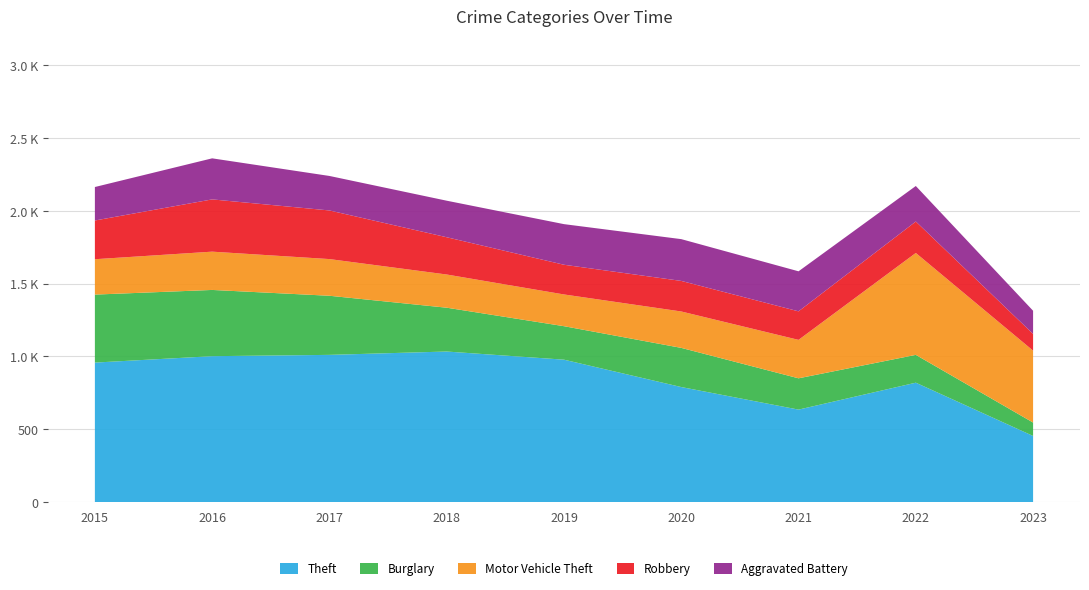

Reading left to right, what are all the values shown in this chart?

Theft: 2015=958	2016=1002	2017=1011	2018=1034	2019=978	2020=790	2021=635	2022=820	2023=454
Burglary: 2015=467	2016=455	2017=406	2018=301	2019=230	2020=269	2021=215	2022=191	2023=92
Motor Vehicle Theft: 2015=243	2016=263	2017=252	2018=228	2019=218	2020=250	2021=264	2022=700	2023=494
Robbery: 2015=266	2016=359	2017=334	2018=256	2019=204	2020=210	2021=196	2022=216	2023=115
Aggravated Battery: 2015=230	2016=282	2017=237	2018=251	2019=279	2020=287	2021=275	2022=244	2023=159